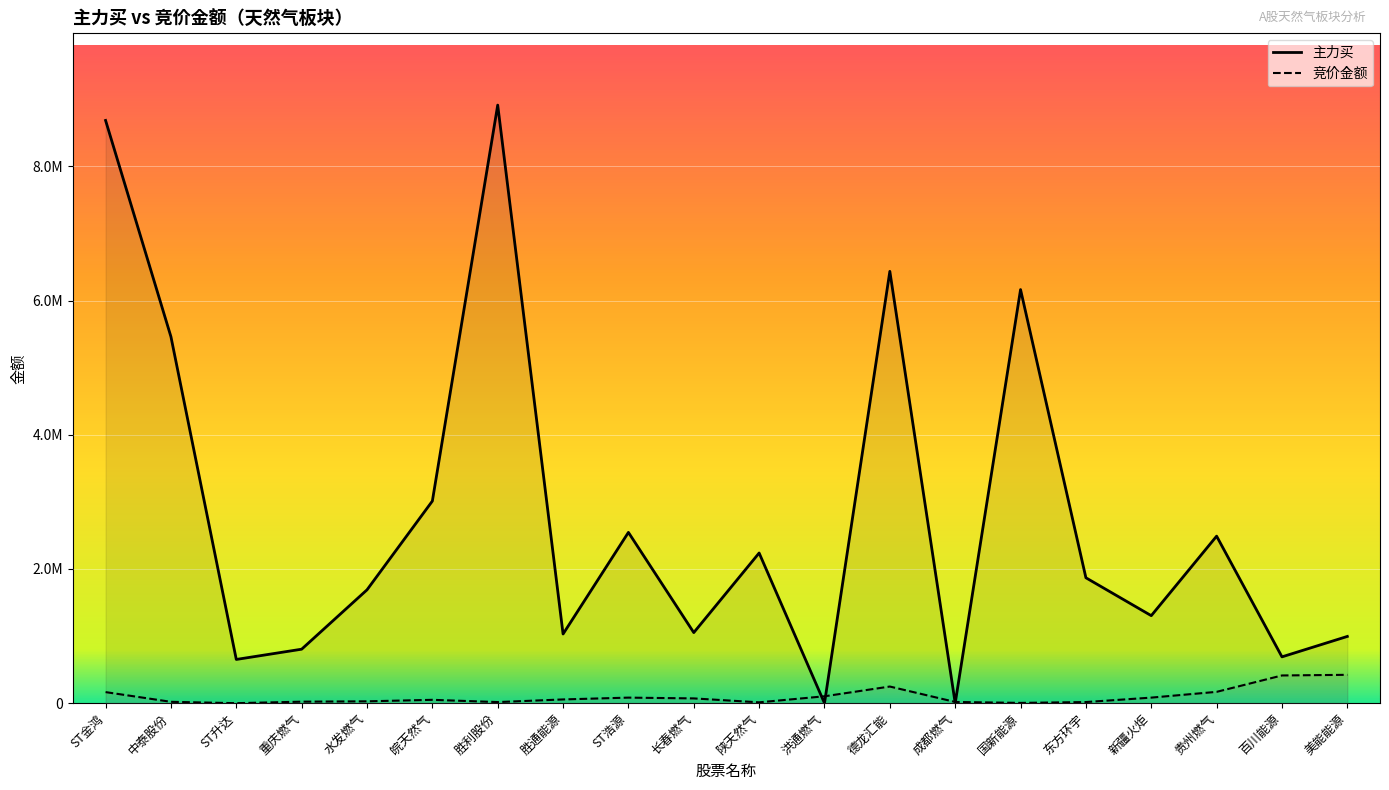

What is the difference between the second highest and minimum values in the 主力买 series?

8685608